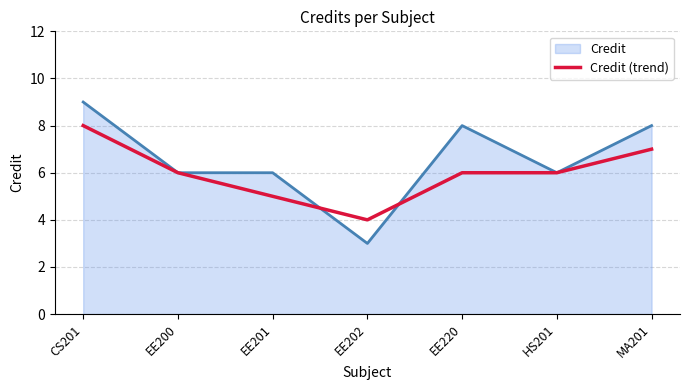

List the series in order of their overall mean, highest first.

Credit, Credit (trend)